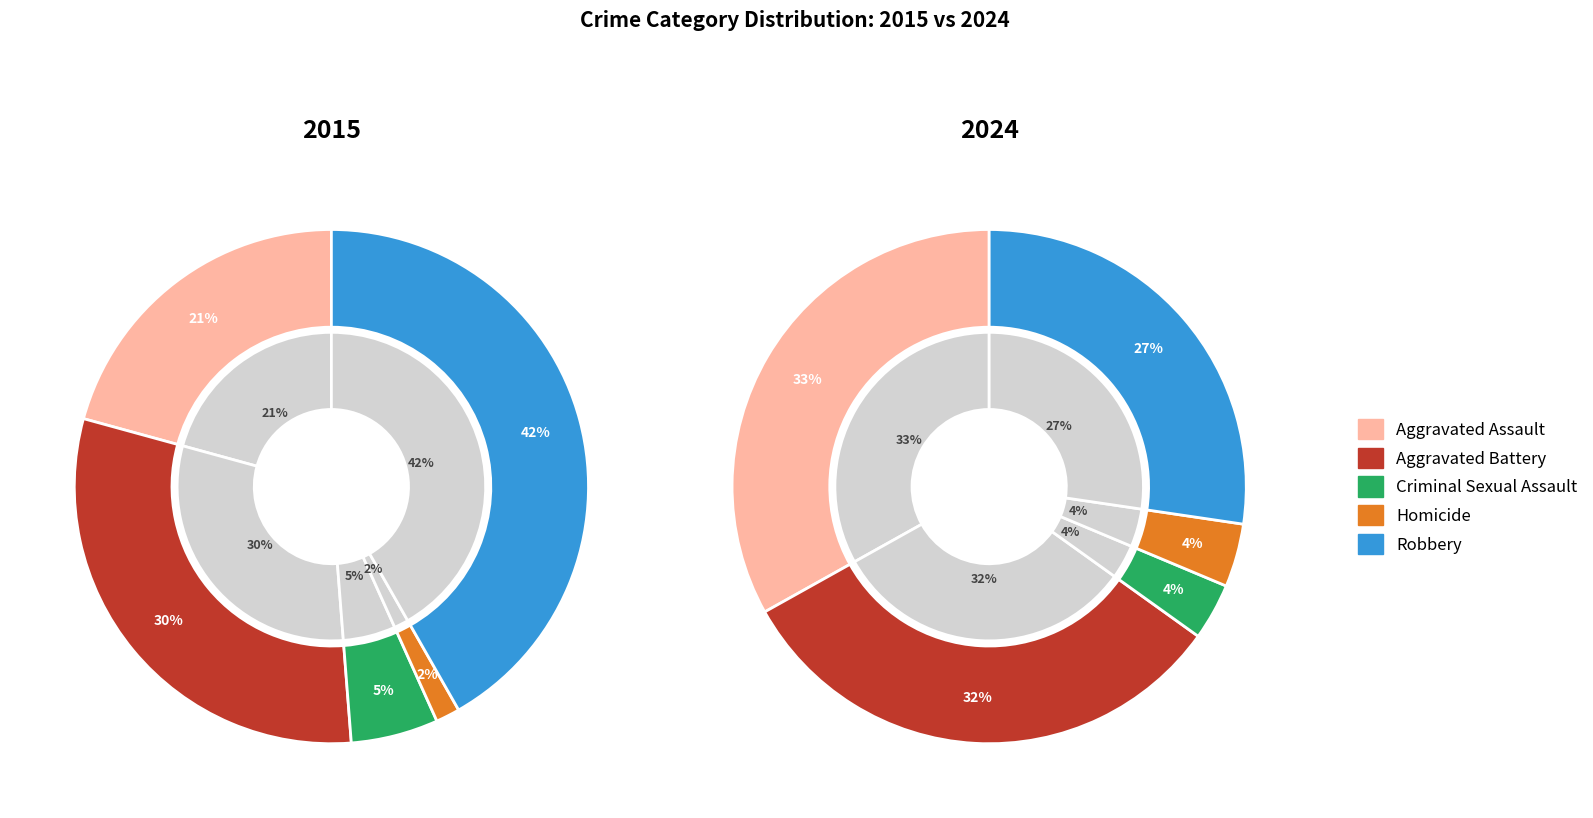

Is Homicide the majority of the pie?

No